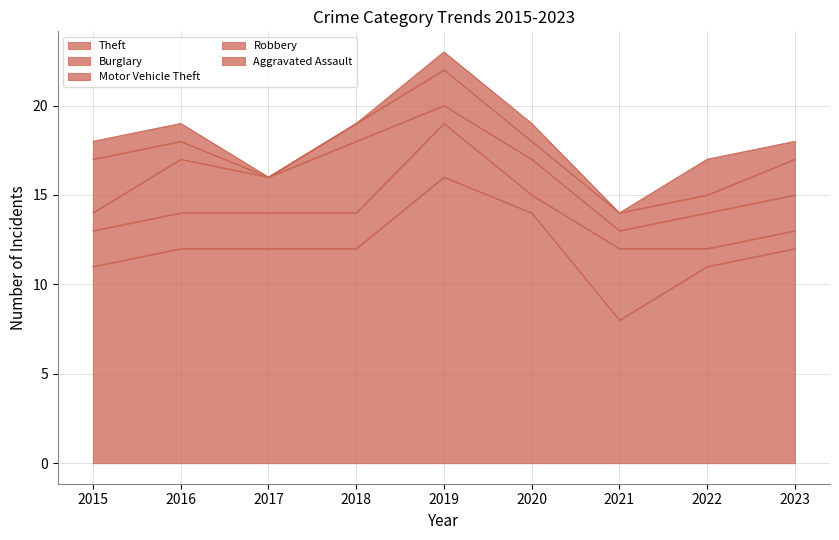

In Motor Vehicle Theft, how many points are lower than both neighbors (excluding endpoints)?

3